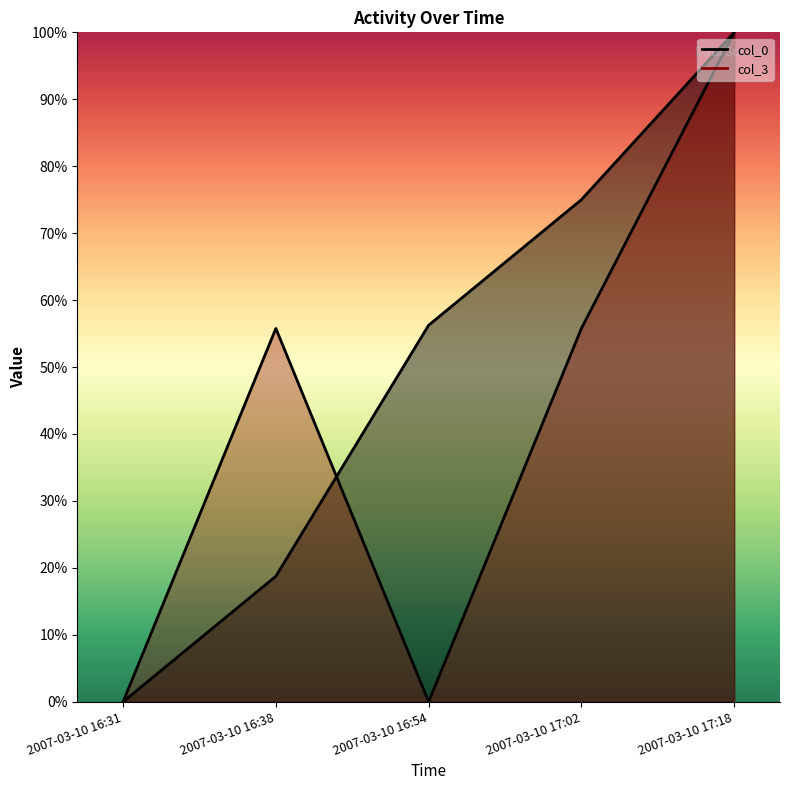

Is it true that col_0 equals 81.7 at 2007-03-10 16:54?

False